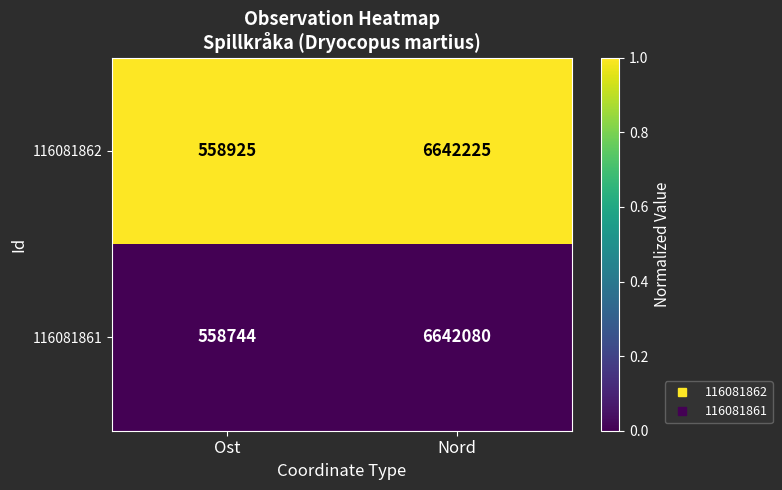

Rank the series by their average value, from lowest to highest.

116081861, 116081862